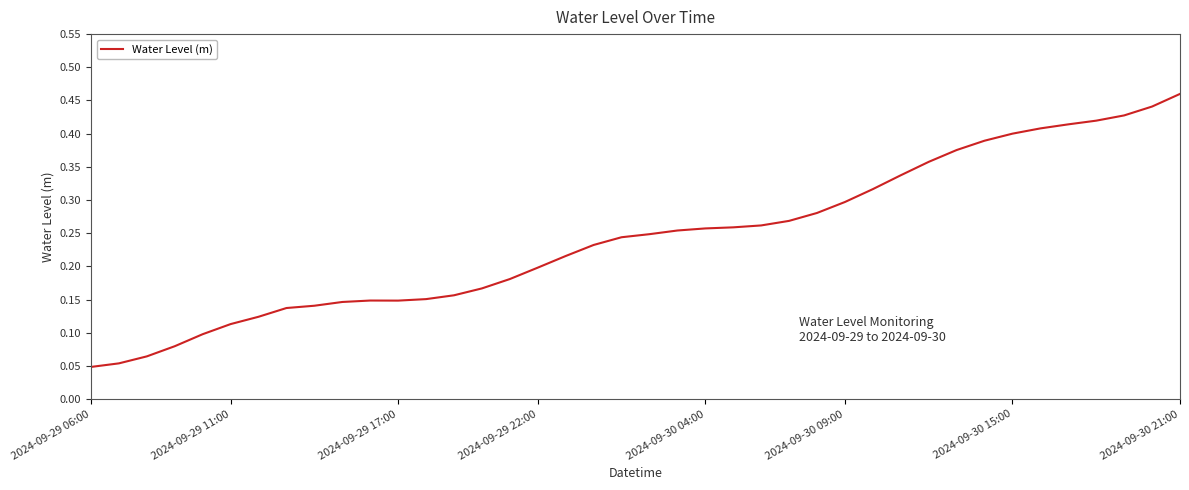

What is the sum of all values?

9.7